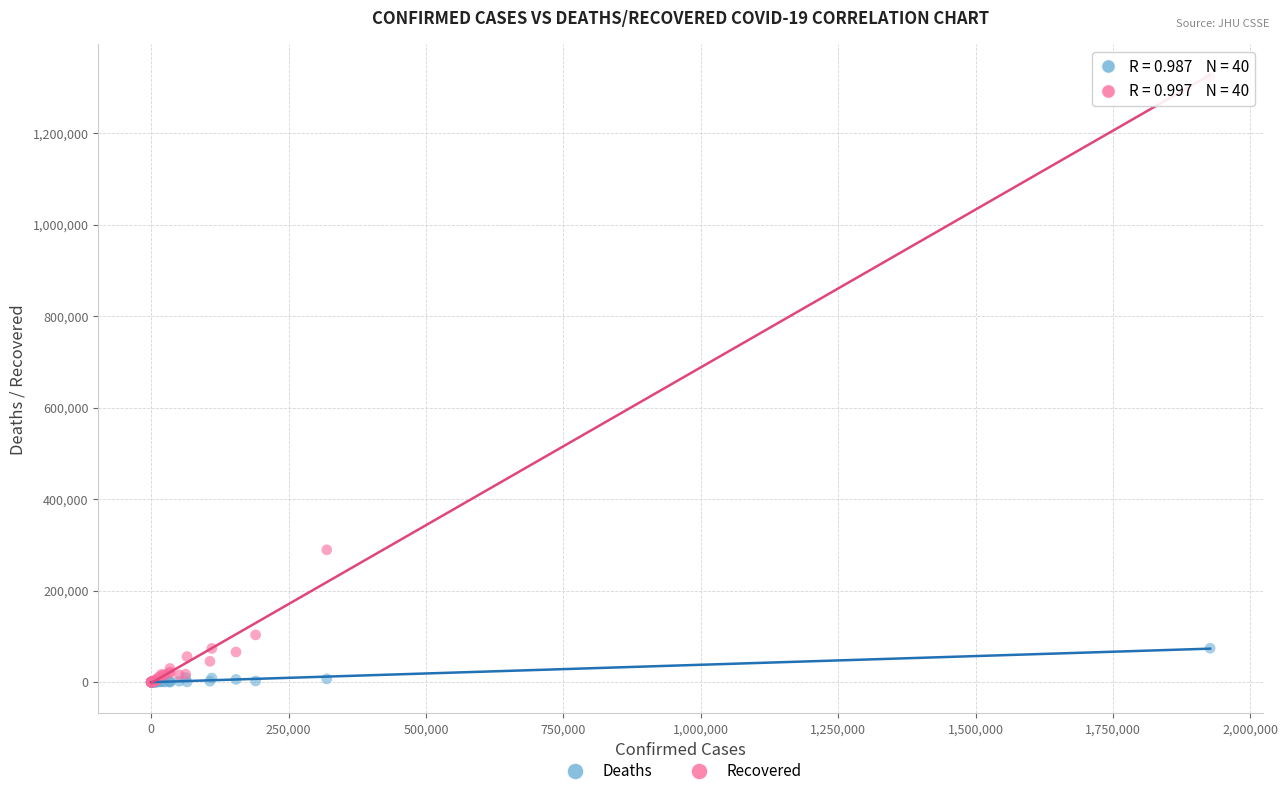

In the Recovered series, what Y value is closest to 661723?

289220